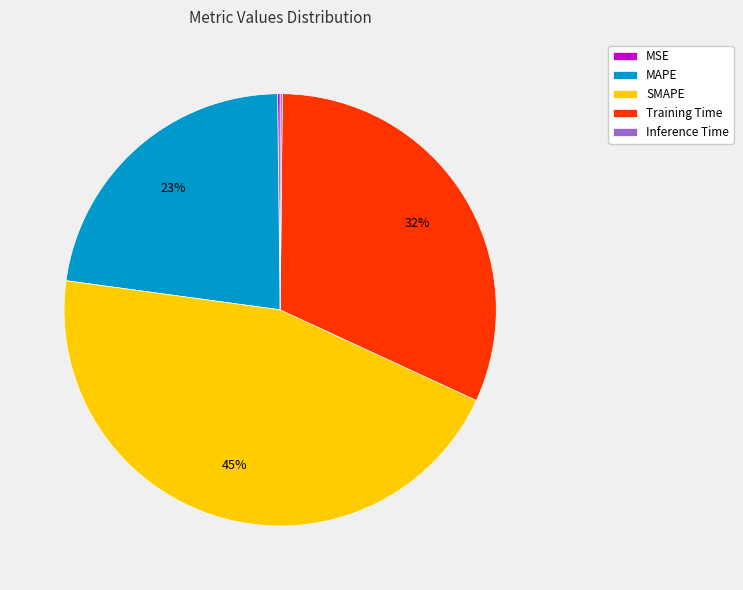

What is the ratio of the value at SMAPE to the value at MAPE?

2.0